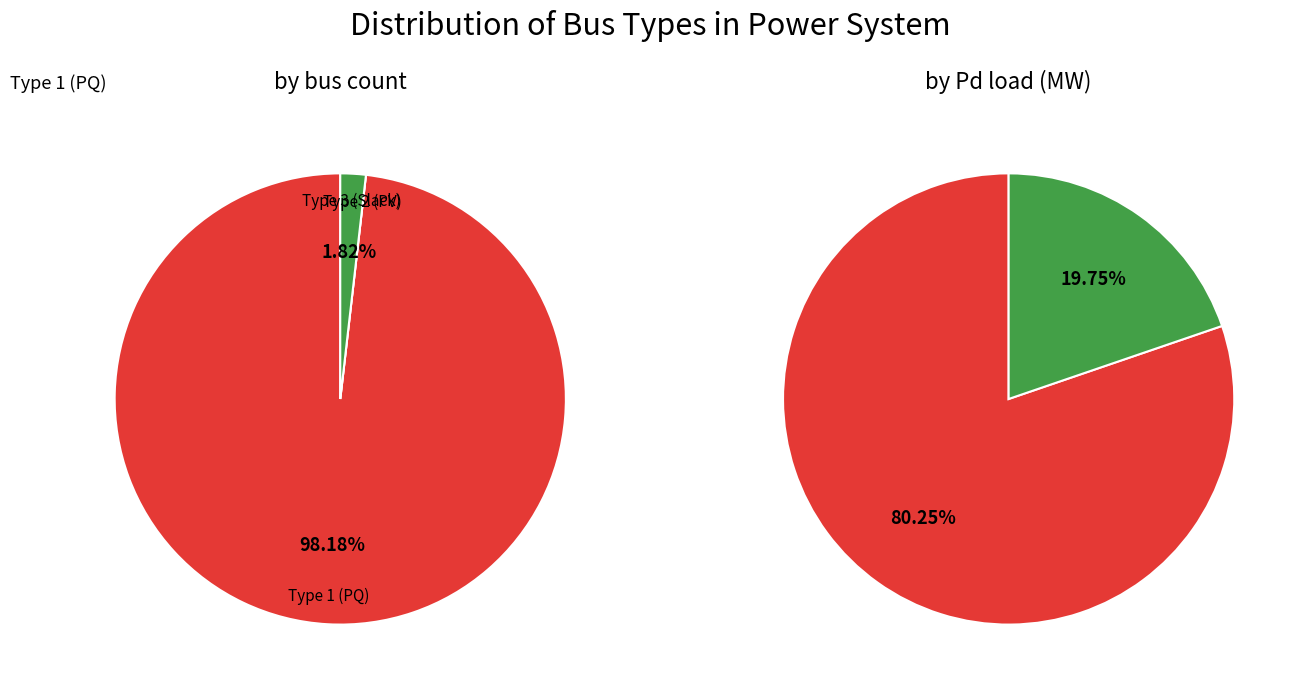

How many segments does this pie chart have?

3